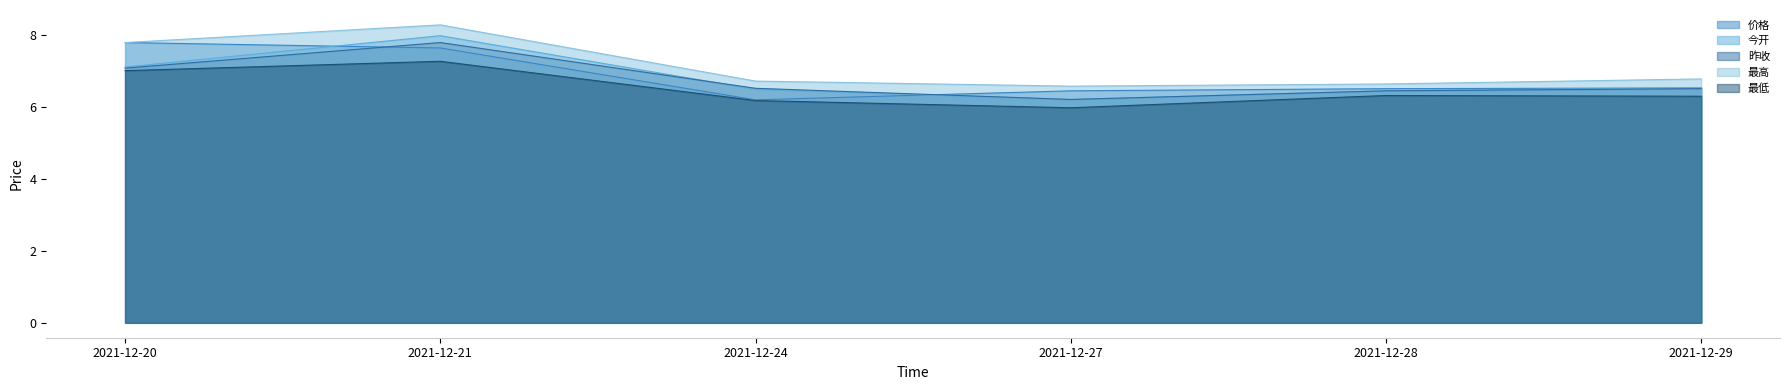

What is the value of the 昨收 point at the 4th from the left?

6.2